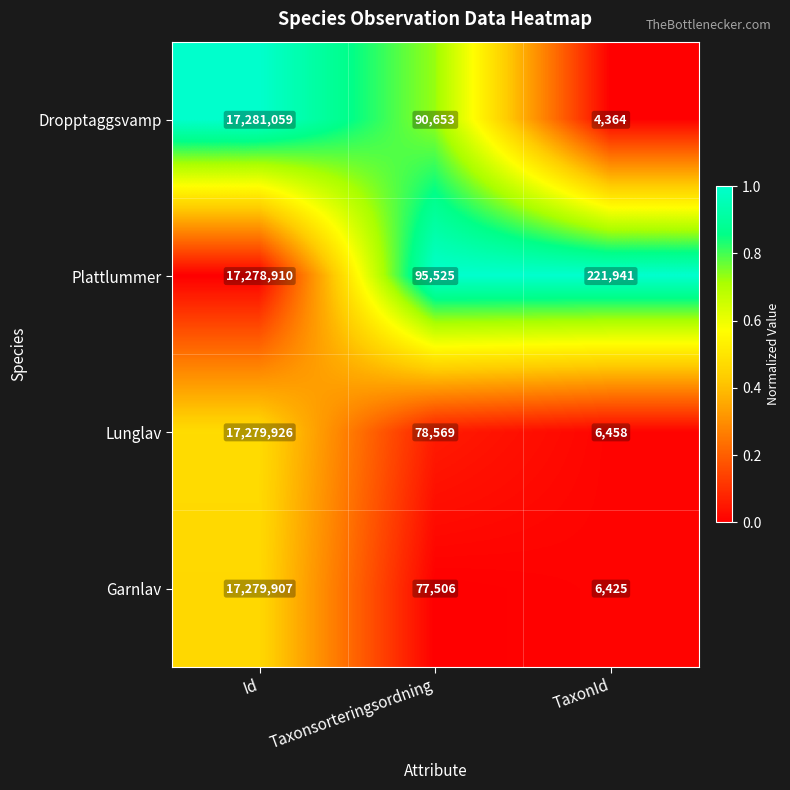

List the series in order of their peak value, lowest first.

Plattlummer, Garnlav, Lunglav, Dropptaggsvamp